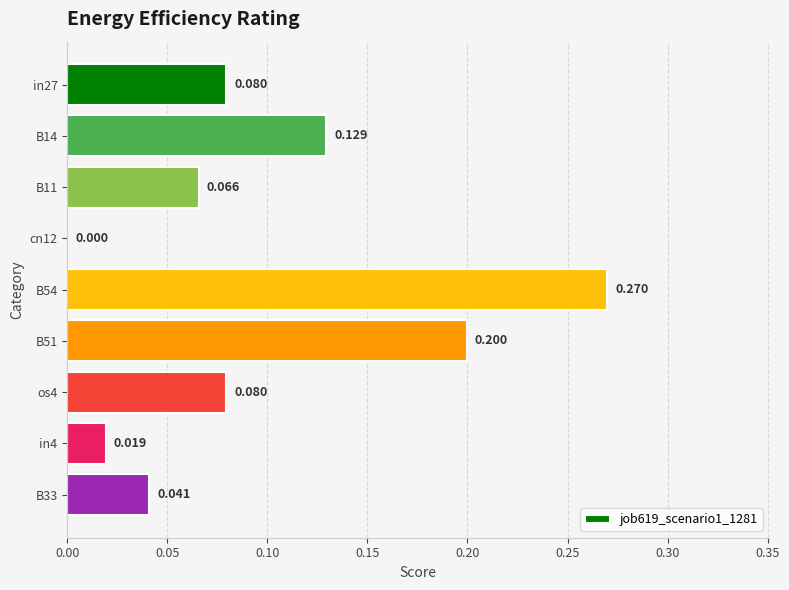

Are the bars grouped side by side (vs. stacked)?

No